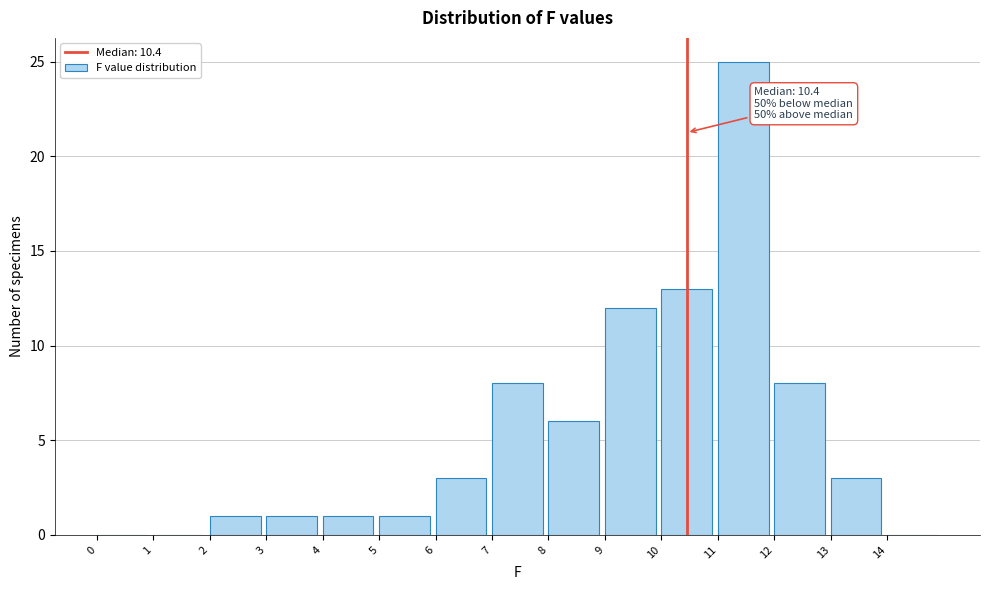

Over which range of the x-axis is the bar tallest?

11 to 12